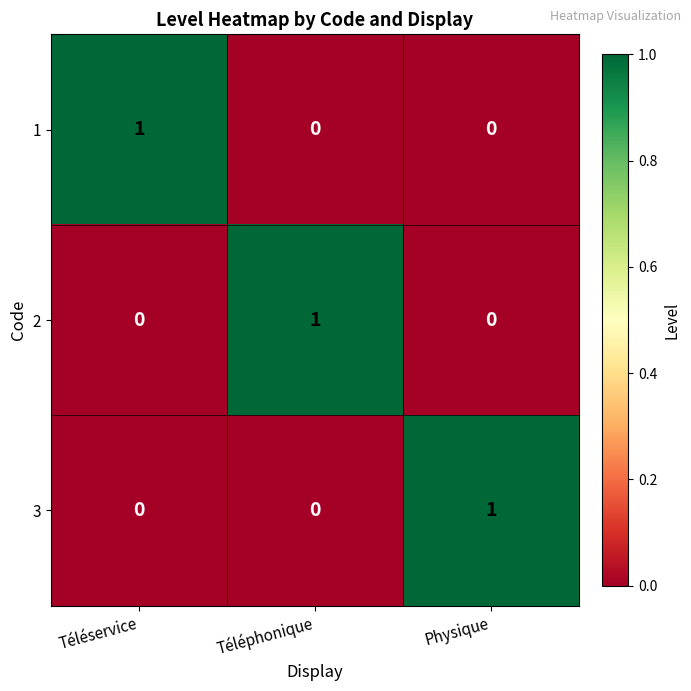

At how many categories does at least one series exceed 0?

3